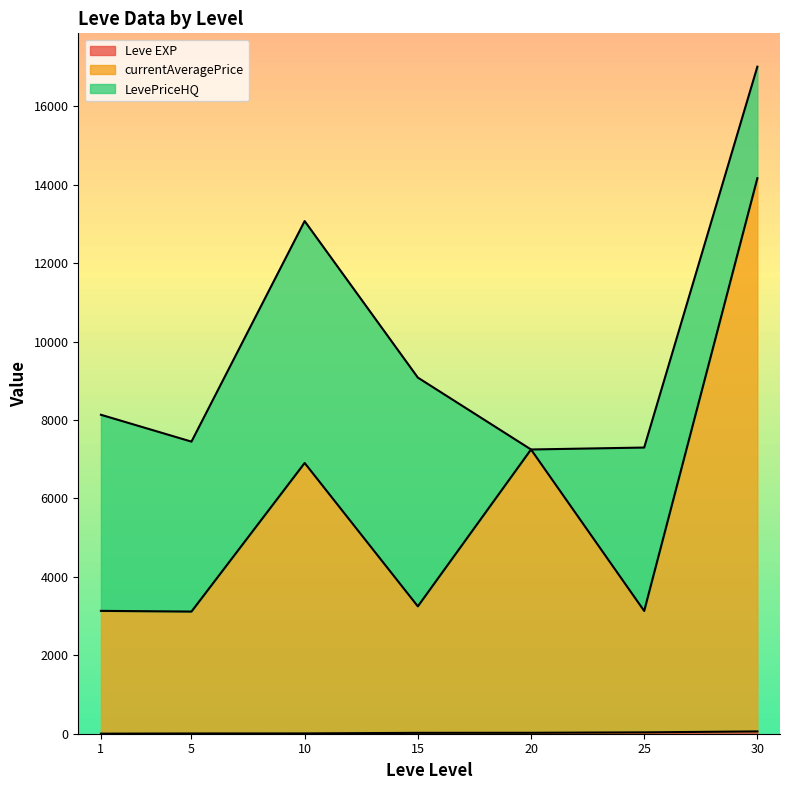

Between 30 and 15, which is larger?

30